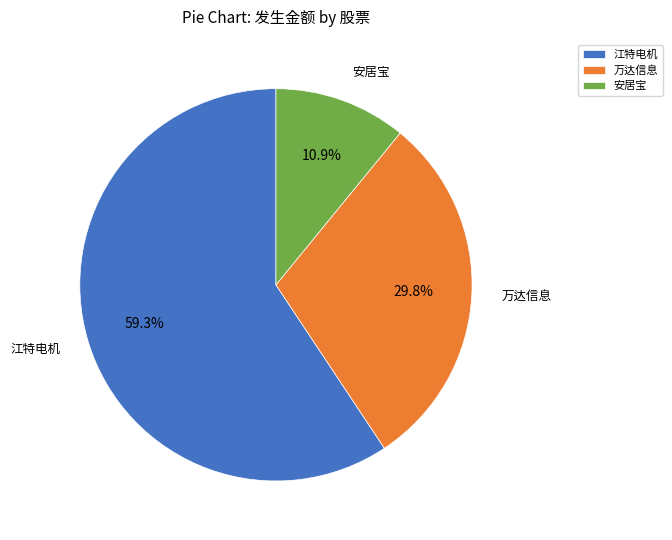

To the nearest percent, what is the difference between the largest and smallest slice percentages?

48%